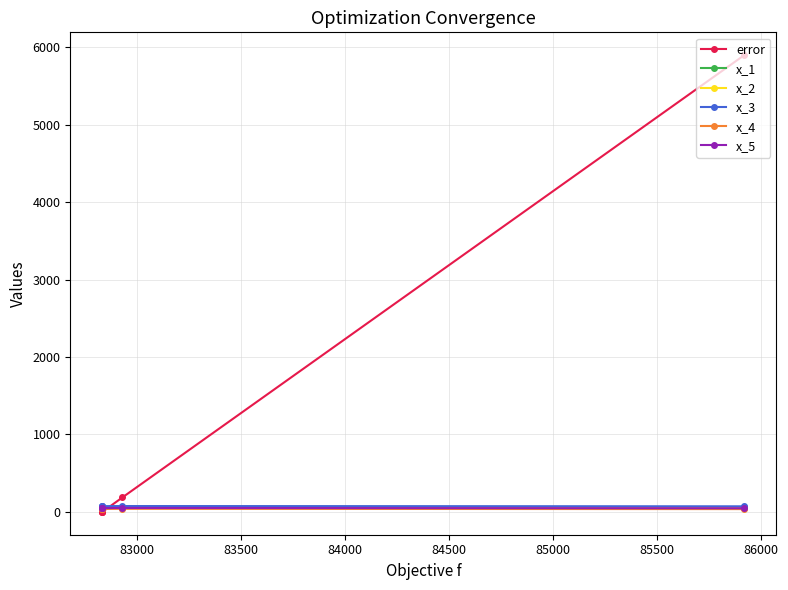

What is the lowest value of the x_2 series?

51.0